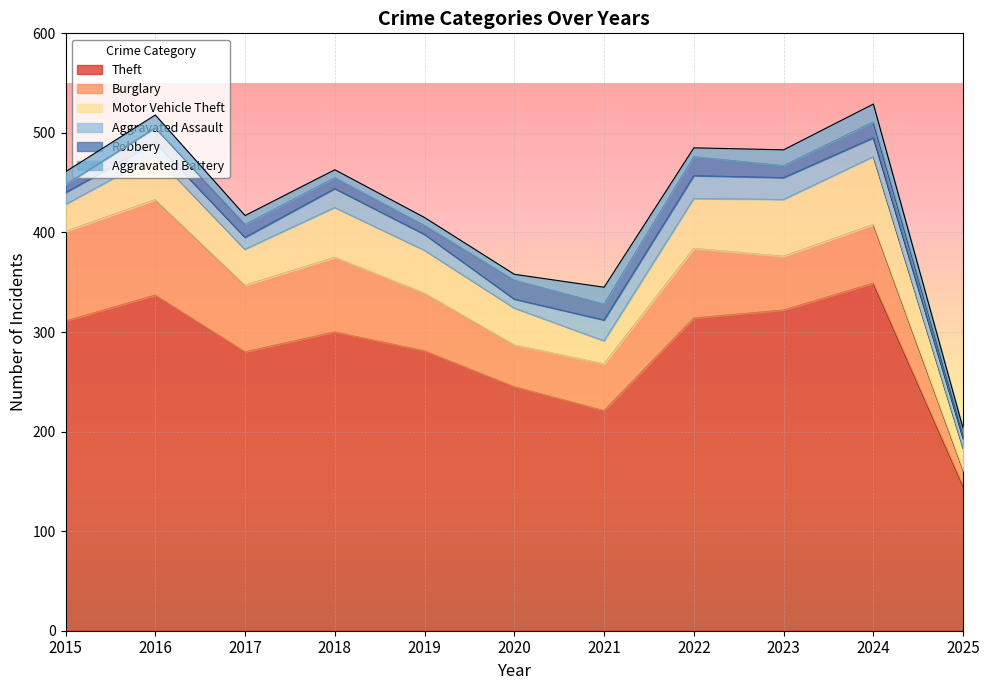

Is it true that Robbery equals 7 at 2025?

False